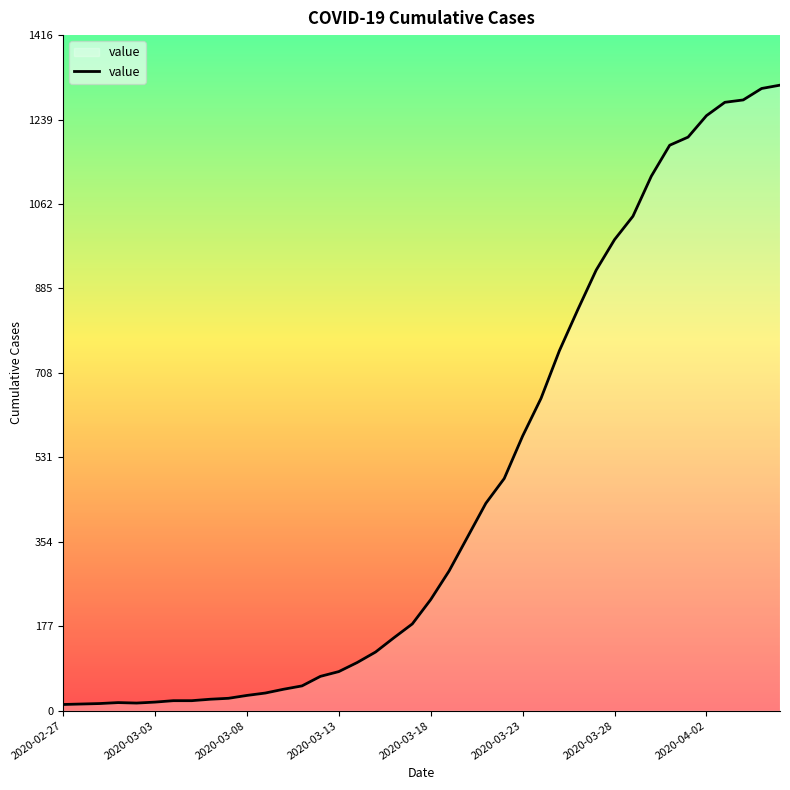

What is the greatest value displayed?

1312